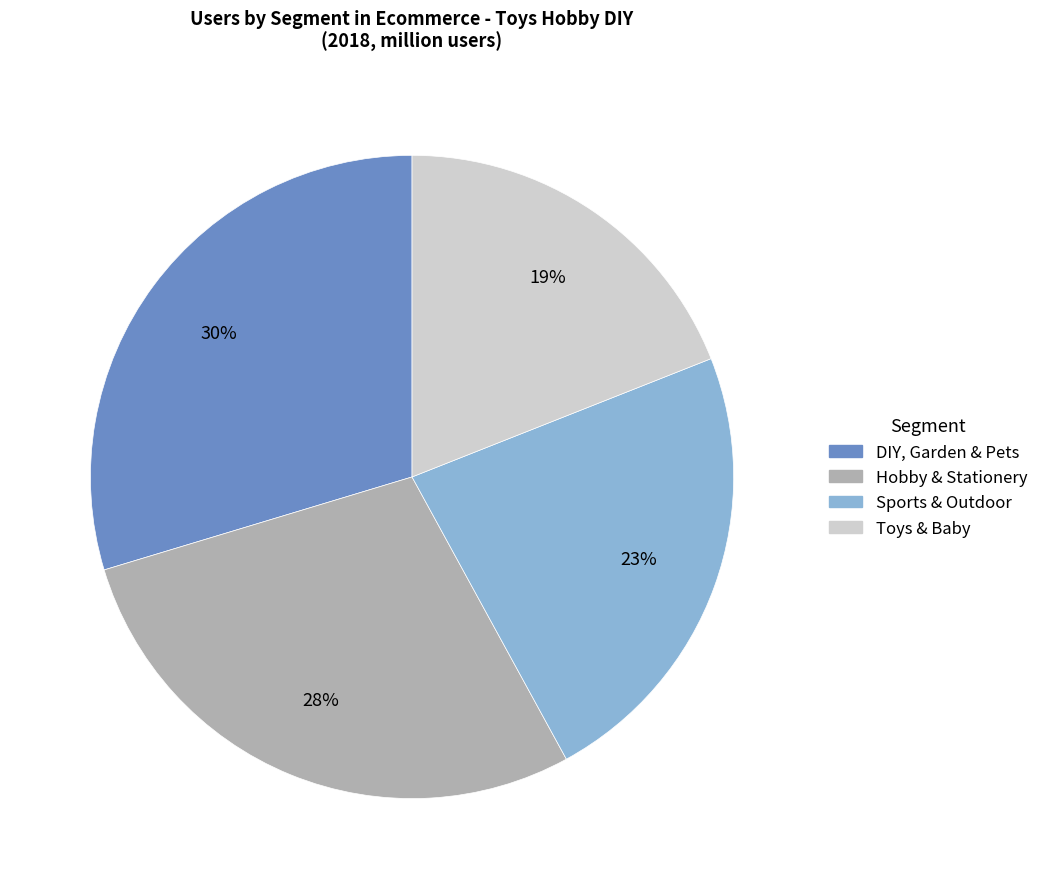

To the nearest percent, what is the combined percentage of Toys & Baby and Sports & Outdoor?

42%